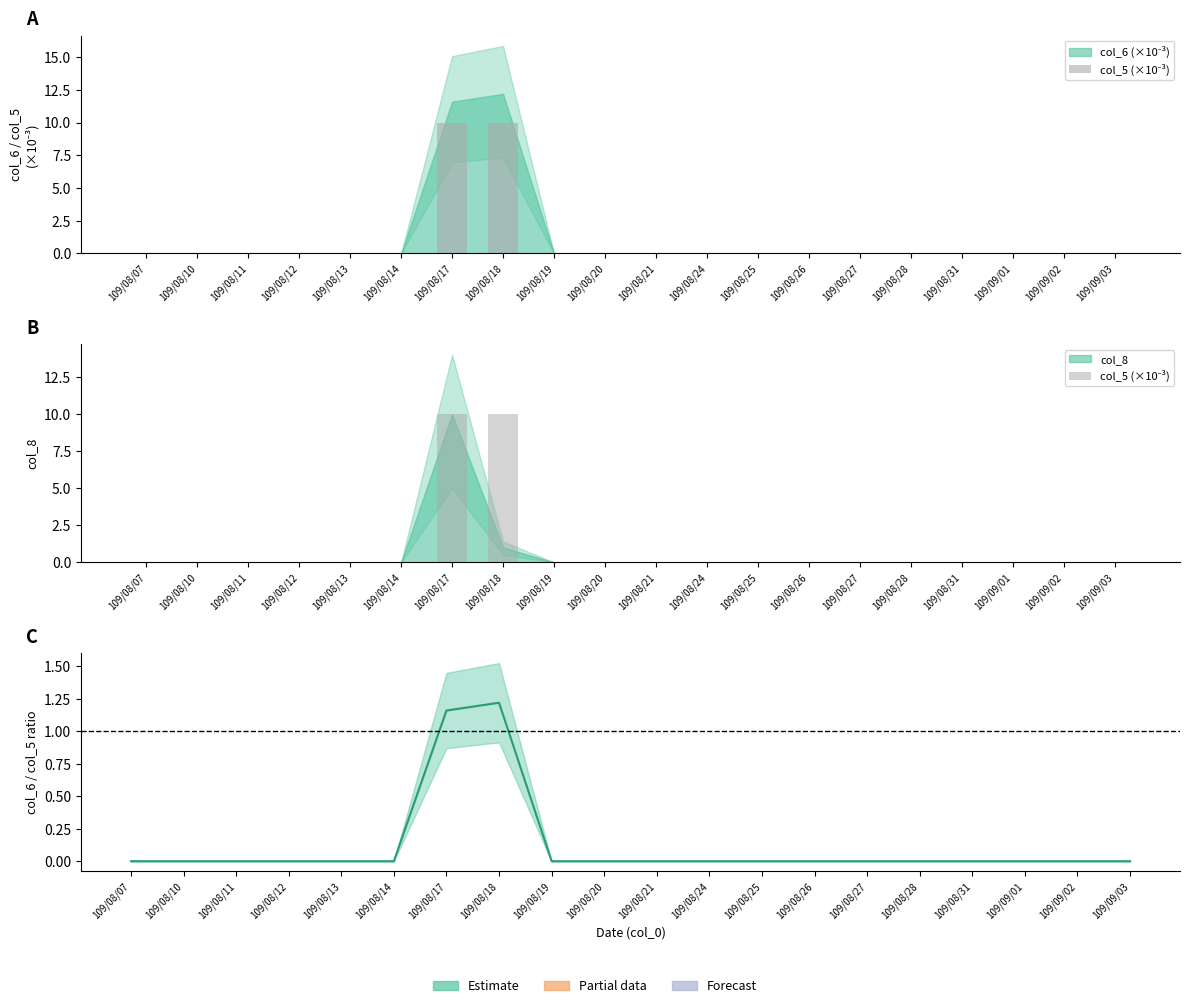

Which label corresponds to the smallest value in the chart?

109/08/07